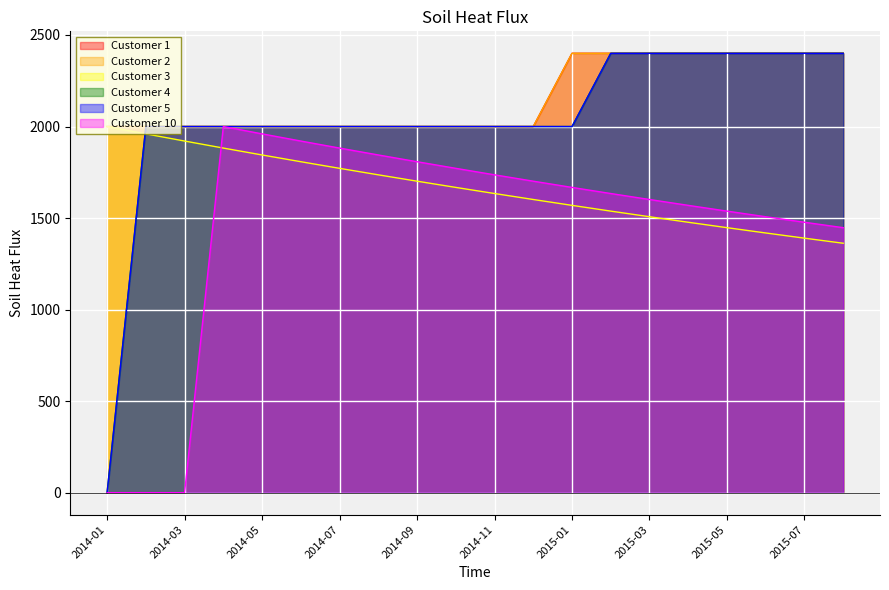

True or false: Customer 1 and Customer 3 cross at least once.

False